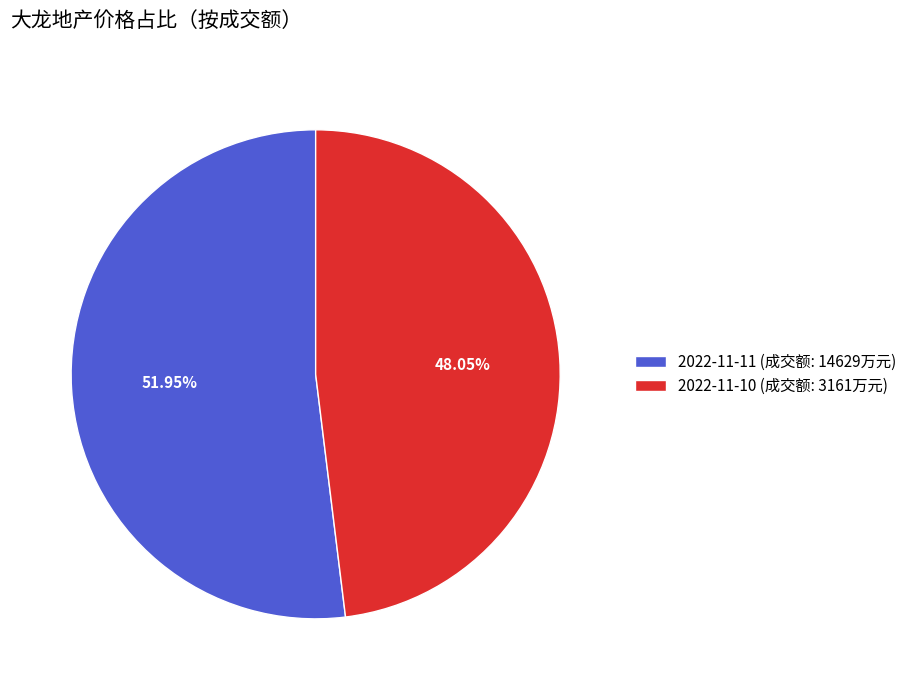

Combined, do 2022-11-10 (成交额: 3161万元) and 2022-11-11 (成交额: 14629万元) account for over 50%?

Yes